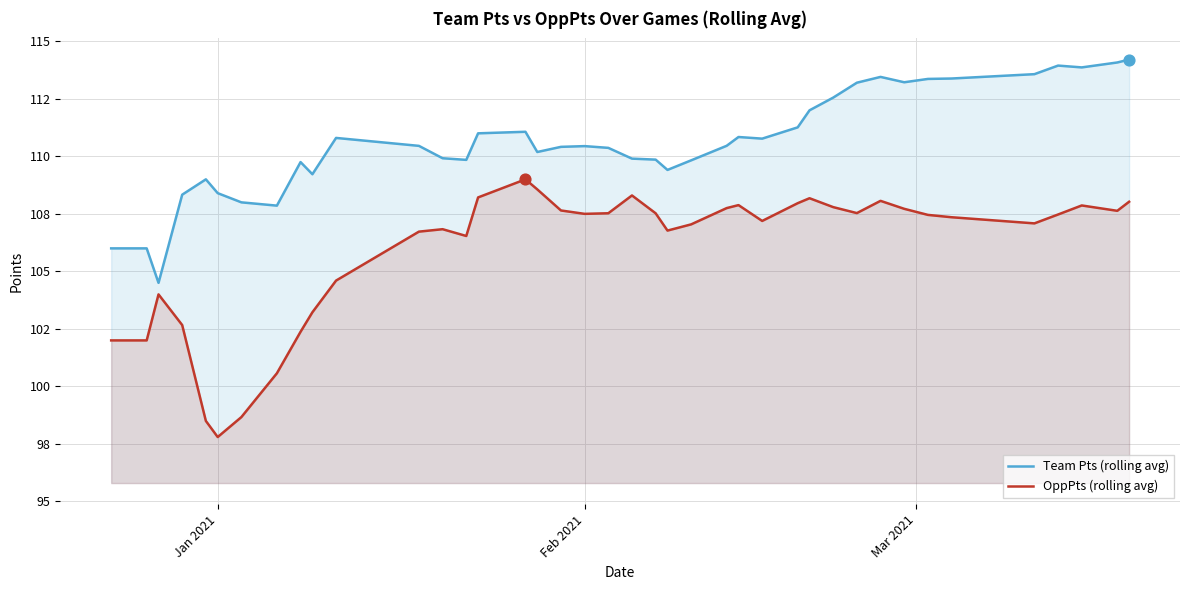

Which series has the largest total across all categories?

Team Pts (rolling avg)